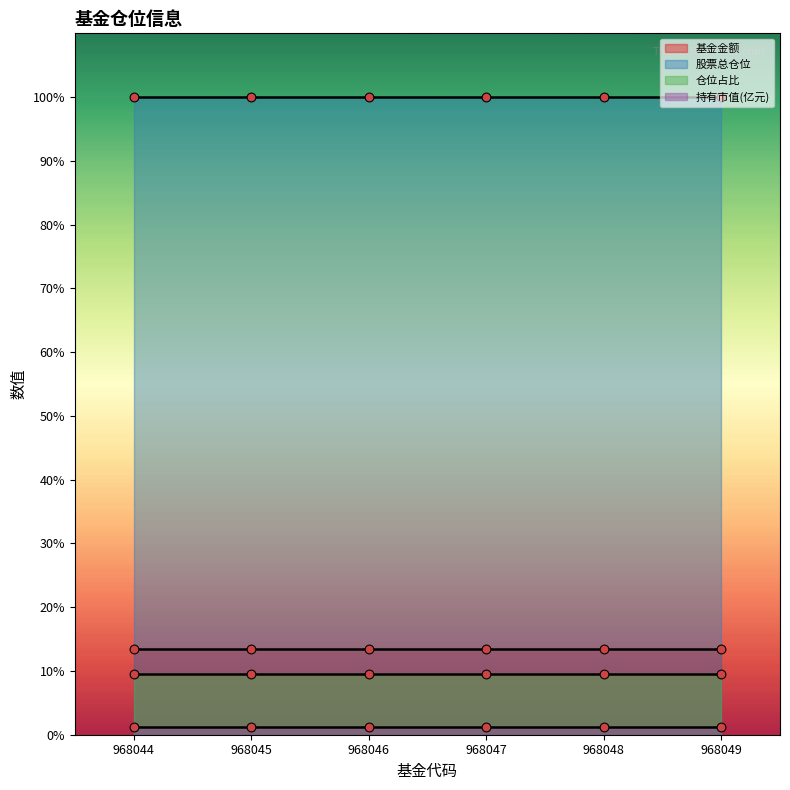

What is the total value across all series at 968047?

124.2